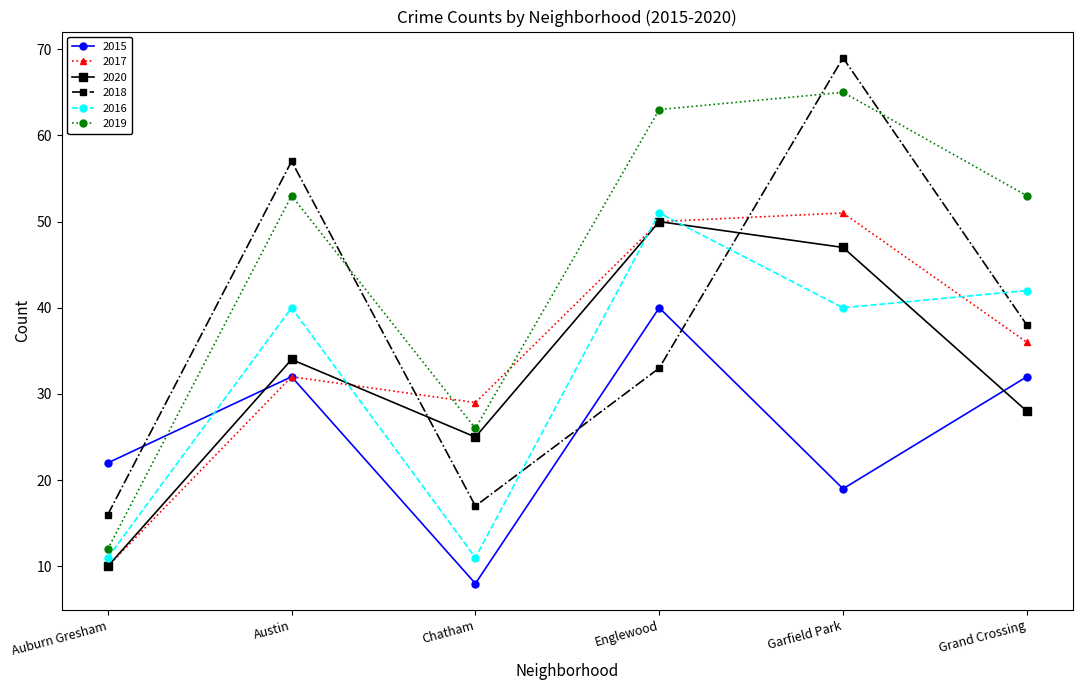

Does the chart have visible grid lines?

No